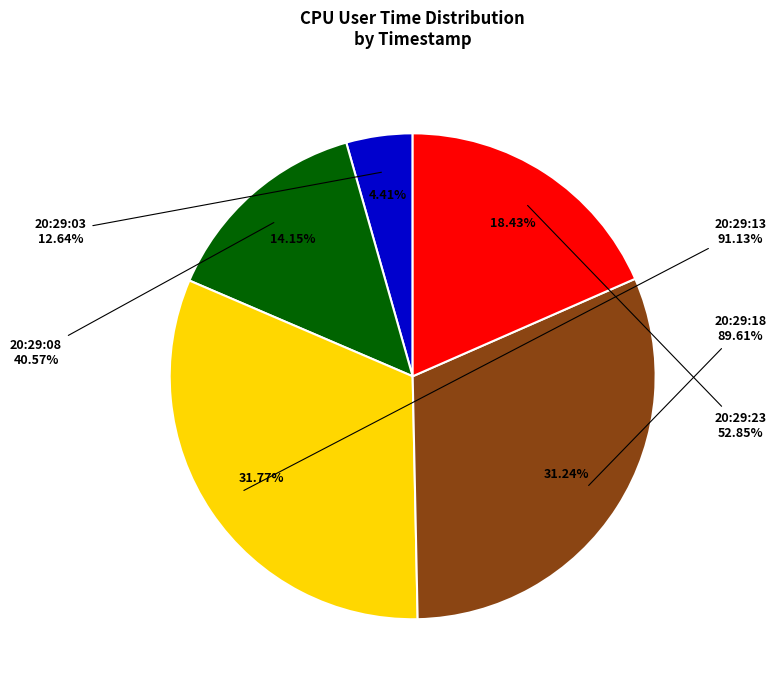

Count the number of slices in the pie.

5